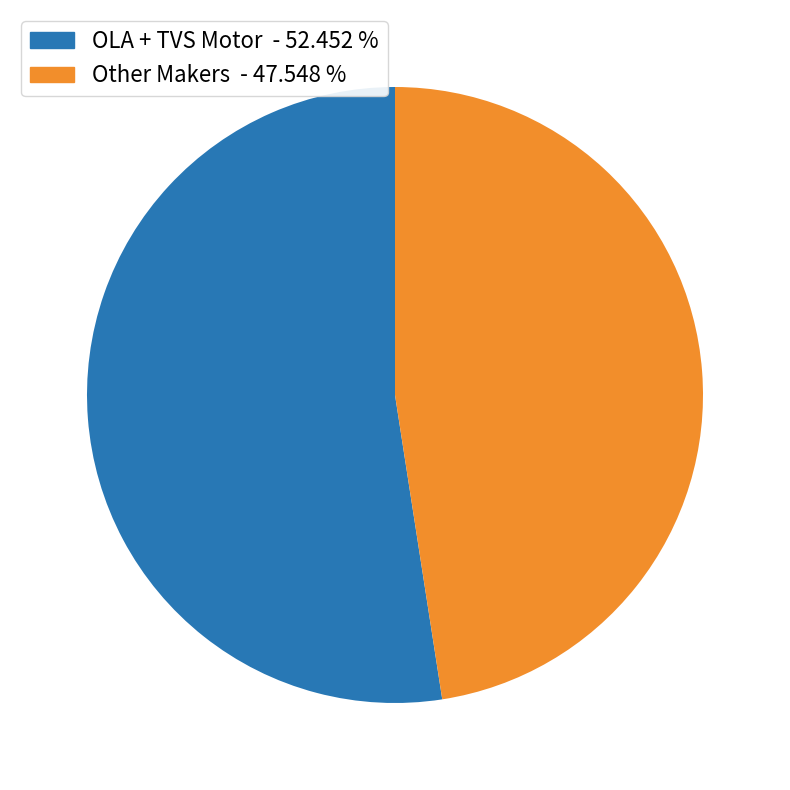

Count the number of slices in the pie.

2